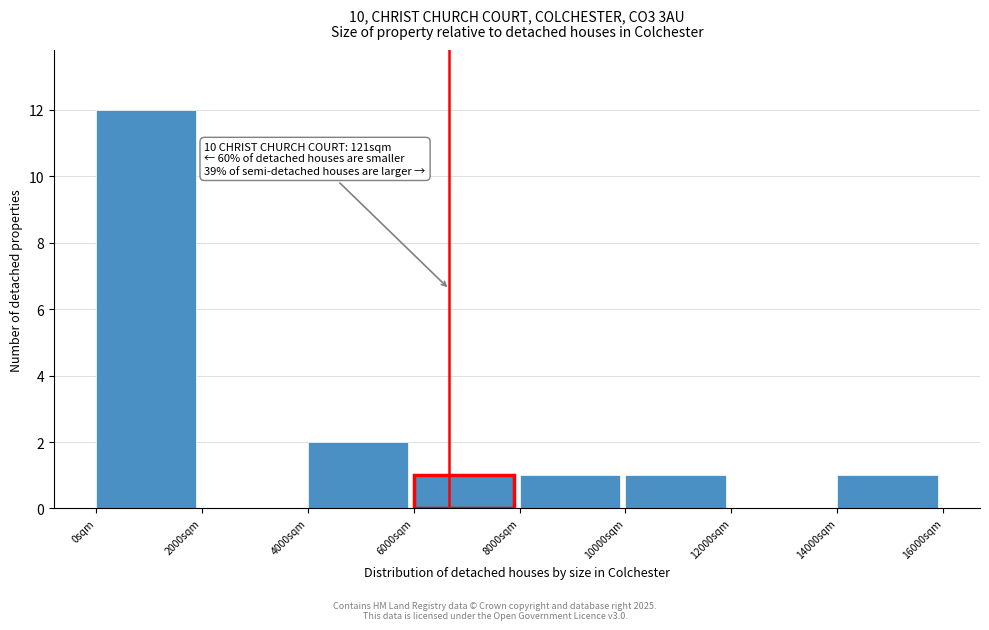

Which range on the x-axis has the tallest bar?

0 to 2000